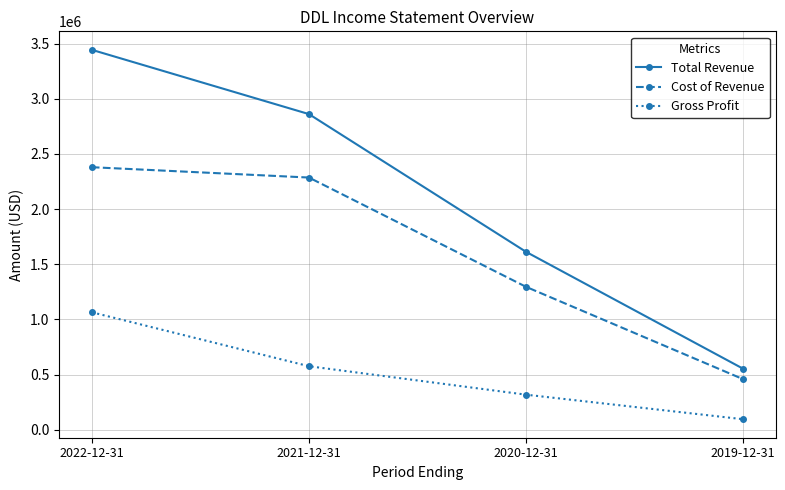

True or false: Gross Profit and Cost of Revenue cross at least once.

False